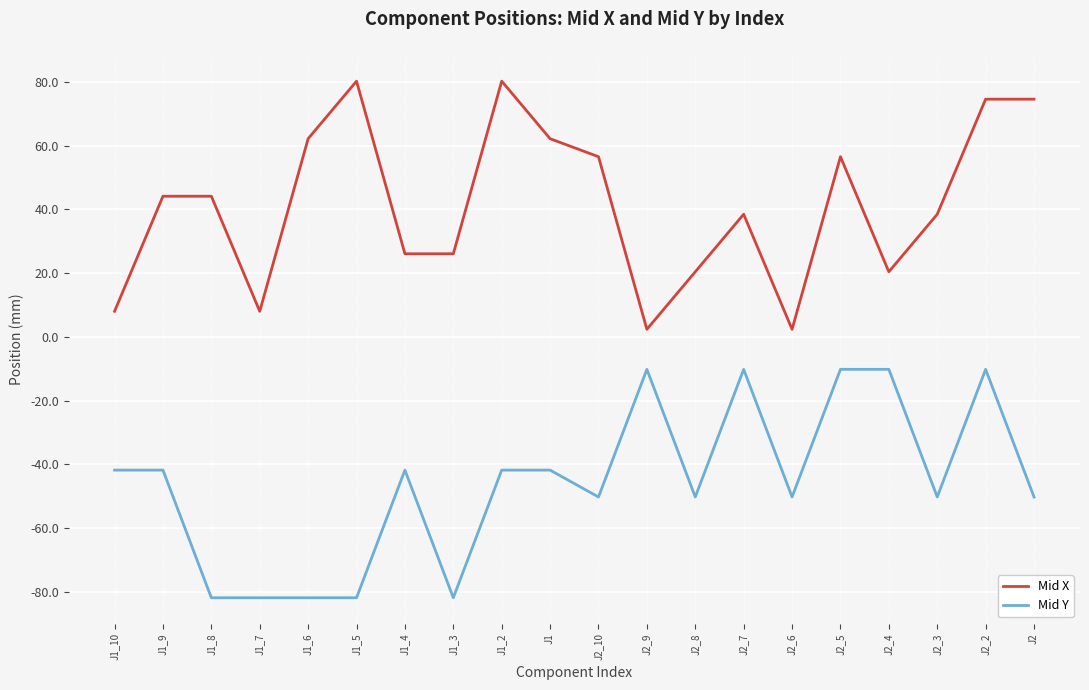

Which series has the largest total across all categories?

Mid X